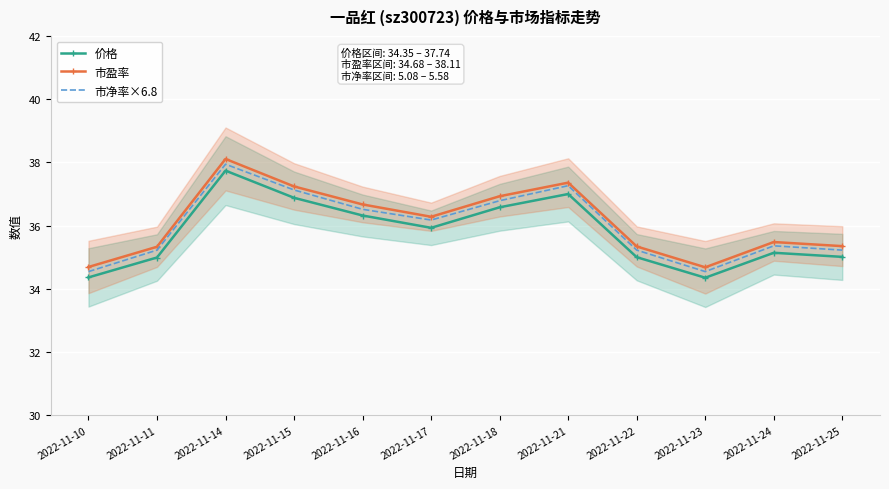

At which label does 价格 first exceed 35?

2022-11-14